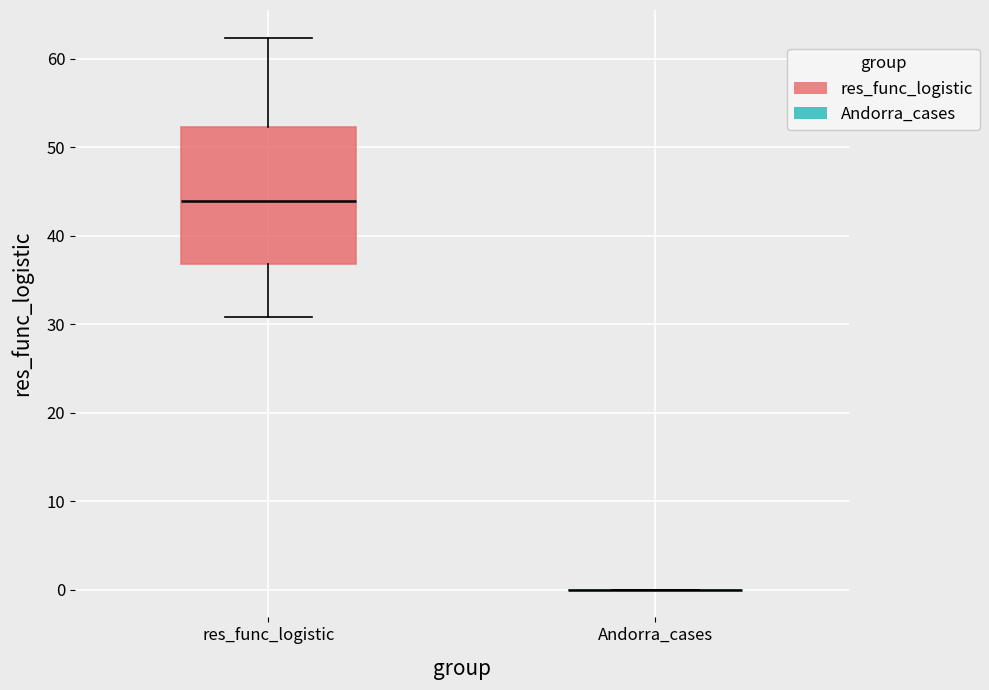

Reading left to right, read every box against the y-axis: the position of its median line, the range the box covers, and the ends of its whiskers. The values are not printed on the chart, so give them approximately, as read against the axis.

res_func_logistic: median 44, box 37 to 52, whiskers 31 to 62
Andorra_cases: box collapsed to a line at 0, whiskers 0 to 0